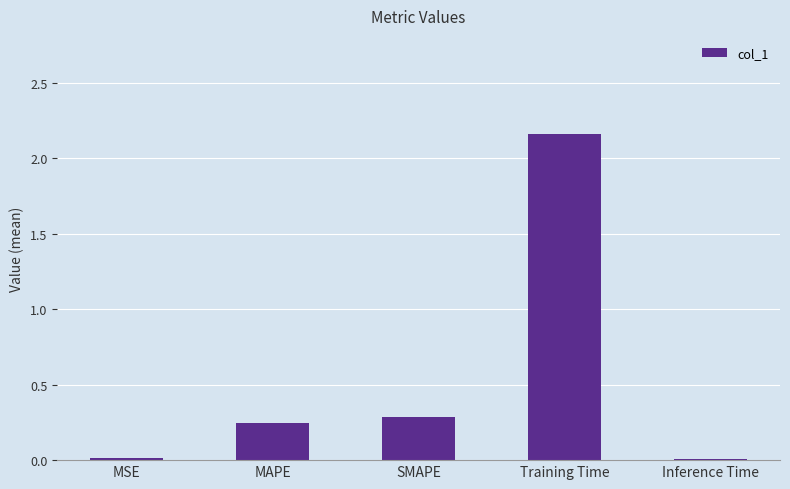

What is the label of the 5th bar from the right?

MSE